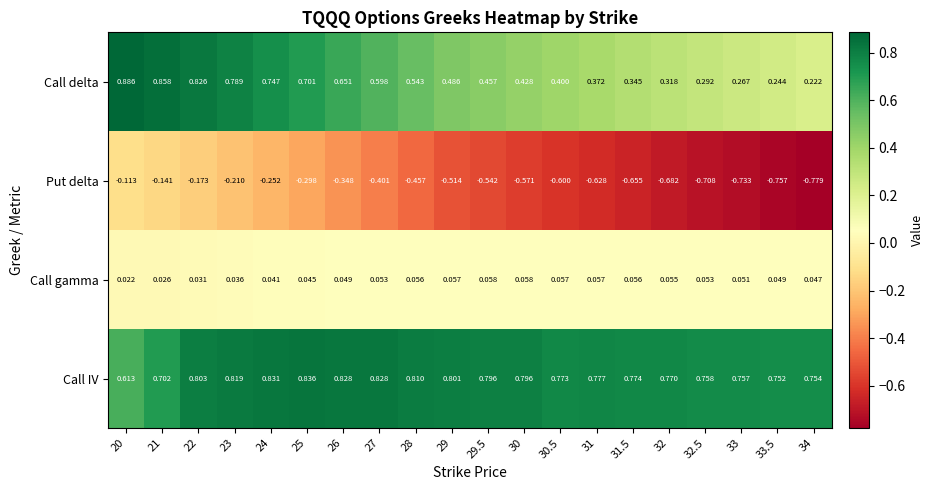

Which series has the largest total across all categories?

Call IV